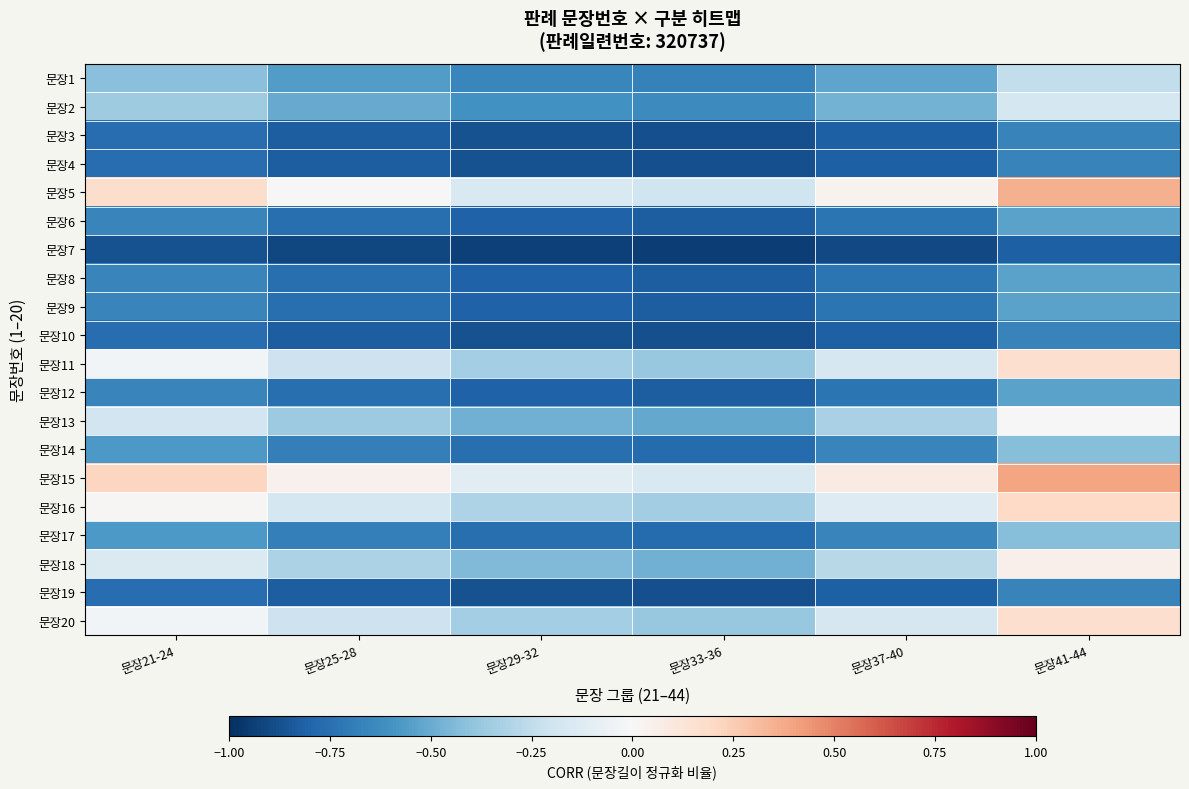

Reading left to right, what are all the values shown in this chart?

문장1: 문장21-24=-0.4	문장25-28=-0.6	문장29-32=-0.7	문장33-36=-0.7	문장37-40=-0.5	문장41-44=-0.2
문장2: 문장21-24=-0.4	문장25-28=-0.5	문장29-32=-0.6	문장33-36=-0.6	문장37-40=-0.5	문장41-44=-0.2
문장3: 문장21-24=-0.8	문장25-28=-0.8	문장29-32=-0.9	문장33-36=-0.9	문장37-40=-0.8	문장41-44=-0.7
문장4: 문장21-24=-0.8	문장25-28=-0.8	문장29-32=-0.9	문장33-36=-0.9	문장37-40=-0.8	문장41-44=-0.7
문장5: 문장21-24=0.2	문장25-28=-0.0	문장29-32=-0.2	문장33-36=-0.2	문장37-40=0.0	문장41-44=0.4
문장6: 문장21-24=-0.7	문장25-28=-0.8	문장29-32=-0.8	문장33-36=-0.8	문장37-40=-0.7	문장41-44=-0.5
문장7: 문장21-24=-0.9	문장25-28=-0.9	문장29-32=-0.9	문장33-36=-0.9	문장37-40=-0.9	문장41-44=-0.8
문장8: 문장21-24=-0.7	문장25-28=-0.8	문장29-32=-0.8	문장33-36=-0.8	문장37-40=-0.7	문장41-44=-0.5
문장9: 문장21-24=-0.7	문장25-28=-0.8	문장29-32=-0.8	문장33-36=-0.8	문장37-40=-0.7	문장41-44=-0.5
문장10: 문장21-24=-0.8	문장25-28=-0.8	문장29-32=-0.9	문장33-36=-0.9	문장37-40=-0.8	문장41-44=-0.7
문장11: 문장21-24=-0.0	문장25-28=-0.2	문장29-32=-0.3	문장33-36=-0.4	문장37-40=-0.2	문장41-44=0.2
문장12: 문장21-24=-0.7	문장25-28=-0.8	문장29-32=-0.8	문장33-36=-0.8	문장37-40=-0.7	문장41-44=-0.5
문장13: 문장21-24=-0.2	문장25-28=-0.4	문장29-32=-0.5	문장33-36=-0.5	문장37-40=-0.3	문장41-44=0.0
문장14: 문장21-24=-0.6	문장25-28=-0.7	문장29-32=-0.8	문장33-36=-0.8	문장37-40=-0.7	문장41-44=-0.4
문장15: 문장21-24=0.2	문장25-28=0.0	문장29-32=-0.1	문장33-36=-0.2	문장37-40=0.1	문장41-44=0.4
문장16: 문장21-24=0.0	문장25-28=-0.2	문장29-32=-0.3	문장33-36=-0.4	문장37-40=-0.1	문장41-44=0.2
문장17: 문장21-24=-0.6	문장25-28=-0.7	문장29-32=-0.8	문장33-36=-0.8	문장37-40=-0.7	문장41-44=-0.4
문장18: 문장21-24=-0.1	문장25-28=-0.3	문장29-32=-0.4	문장33-36=-0.5	문장37-40=-0.3	문장41-44=0.0
문장19: 문장21-24=-0.8	문장25-28=-0.8	문장29-32=-0.9	문장33-36=-0.9	문장37-40=-0.8	문장41-44=-0.7
문장20: 문장21-24=-0.0	문장25-28=-0.2	문장29-32=-0.3	문장33-36=-0.4	문장37-40=-0.2	문장41-44=0.2